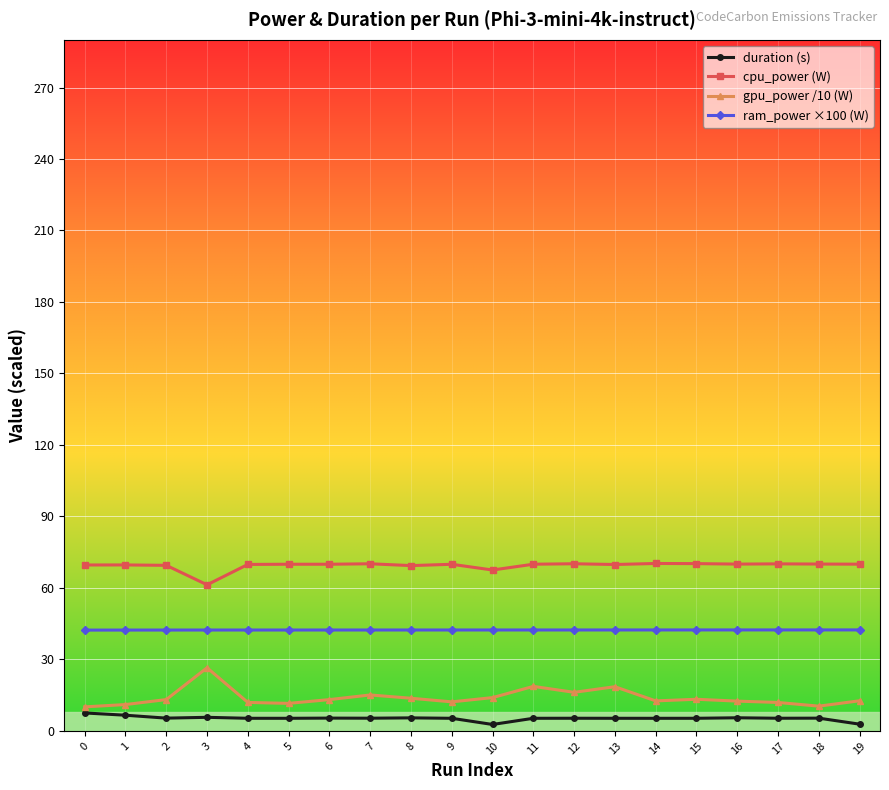

Which series has the widest spread of values?

gpu_power /10 (W)